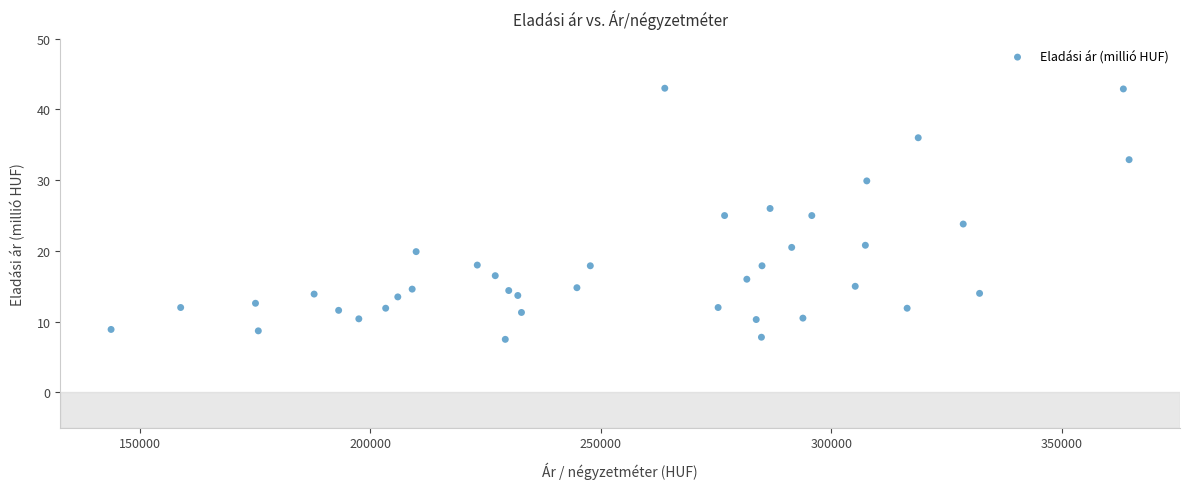

What is the range of Y values (max minus min)?

35.5